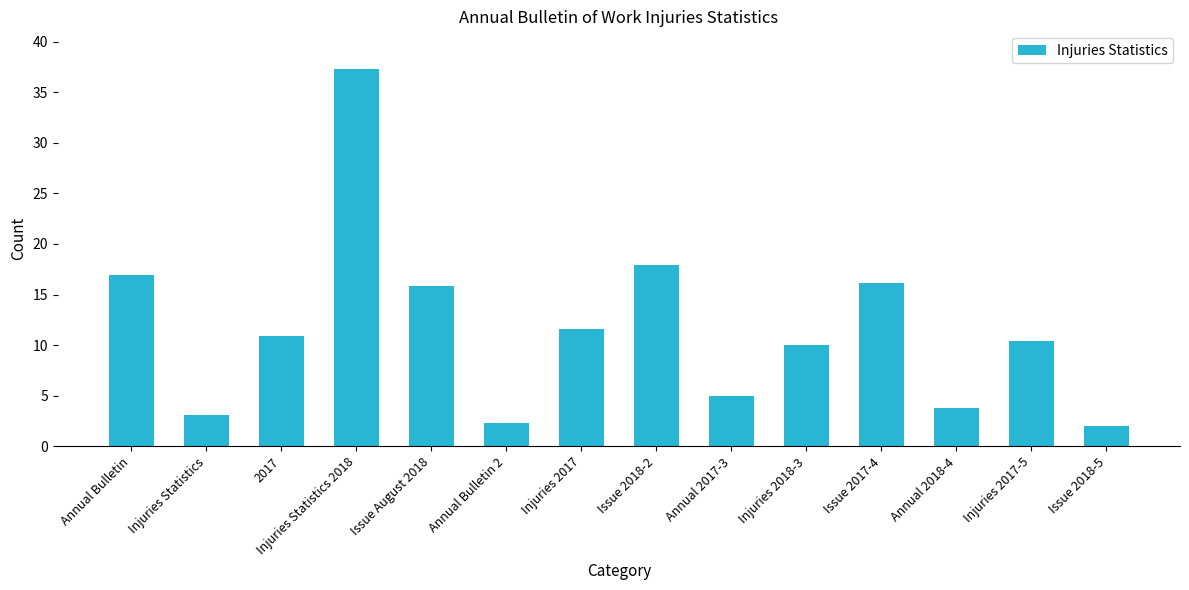

What is the label of the 1st bar from the left?

Annual Bulletin